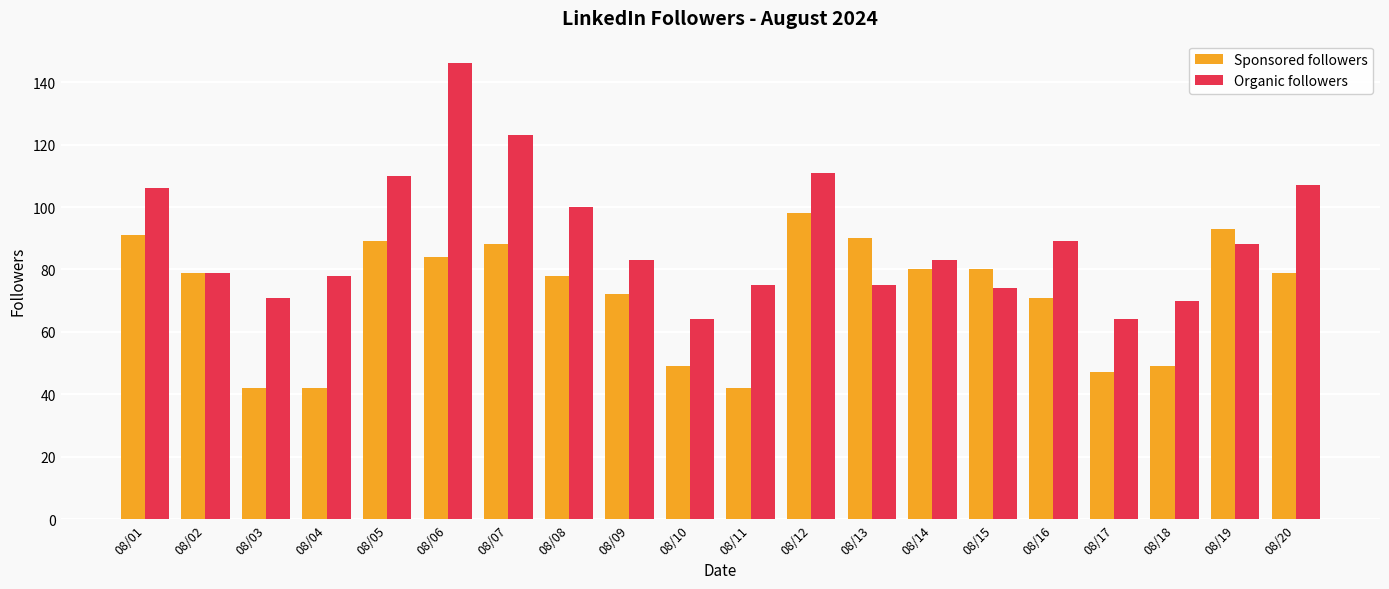

What is the difference between the maximum and minimum values in the Sponsored followers series?

56